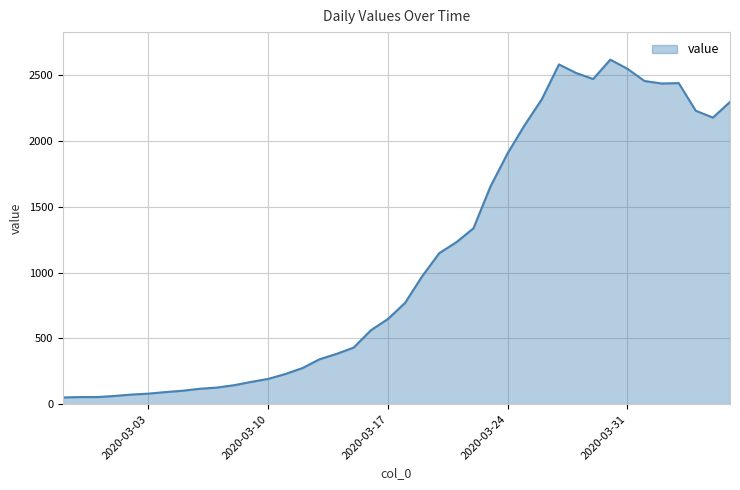

What is the difference between the maximum and minimum values?

2566